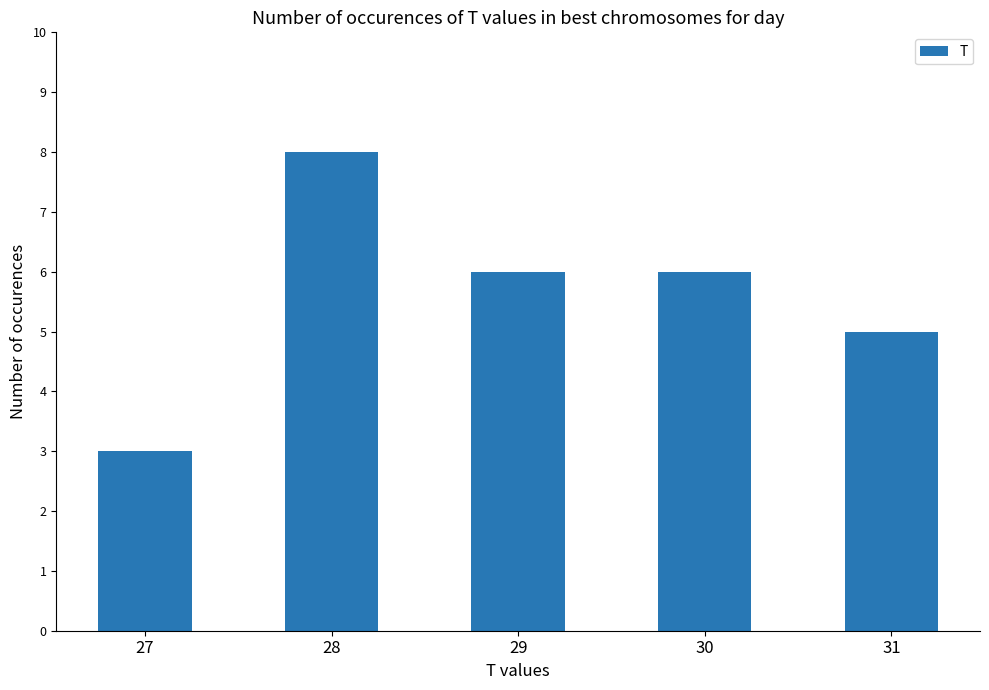

Does the chart contain stacked bars?

No